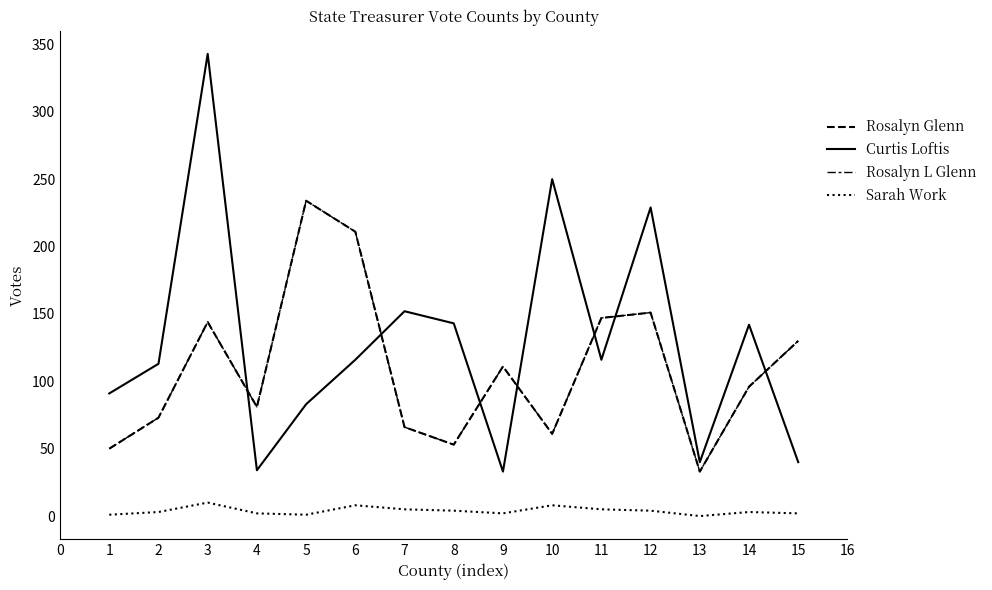

True or false: Rosalyn Glenn and Sarah Work intersect in this chart.

False